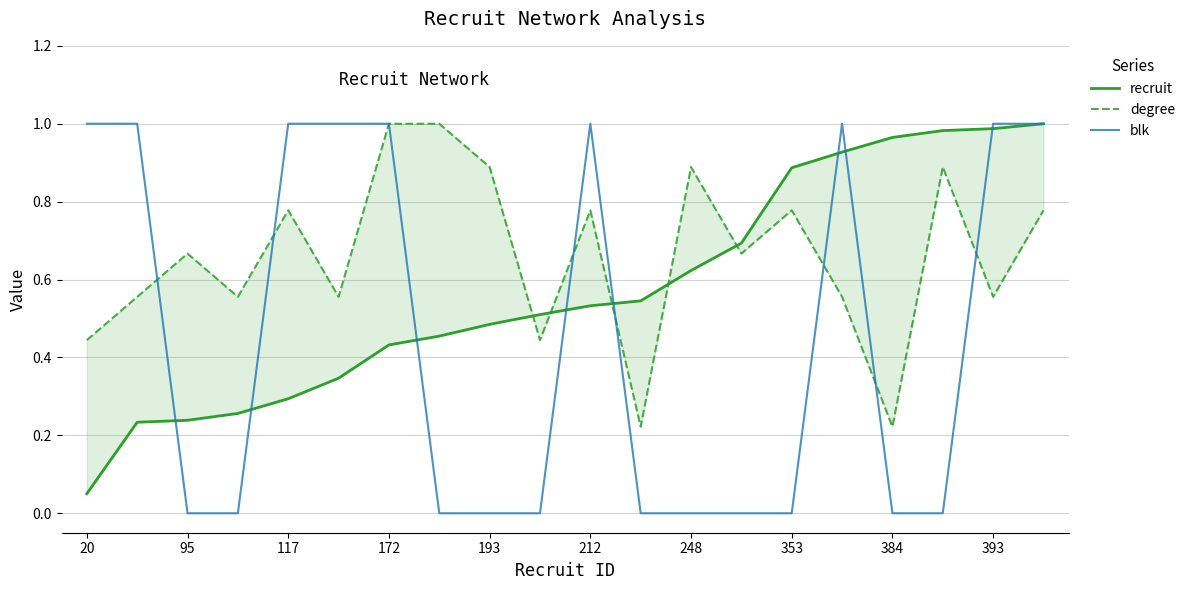

True or false: blk has a value of 1 at 212.

True